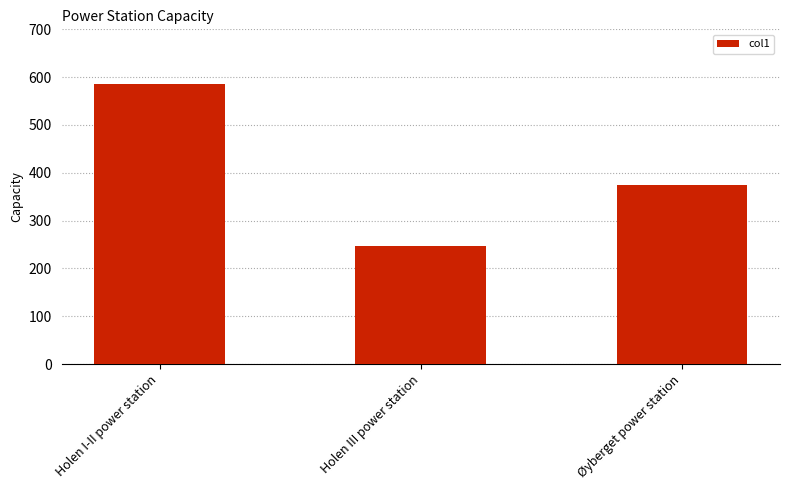

Reading right to left, transcribe all the data shown in this chart.

Øyberget power station=375.0	Holen III power station=246.0	Holen I-II power station=584.7